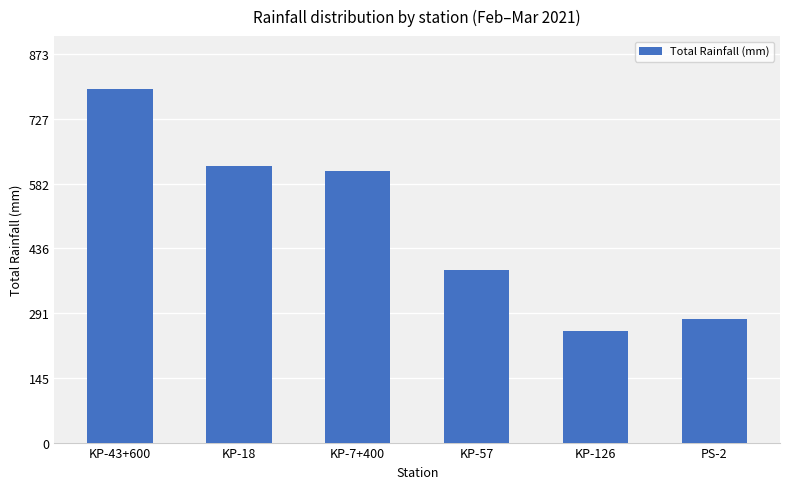

The chart shows a value of 575.9 at KP-57. True or false?

False